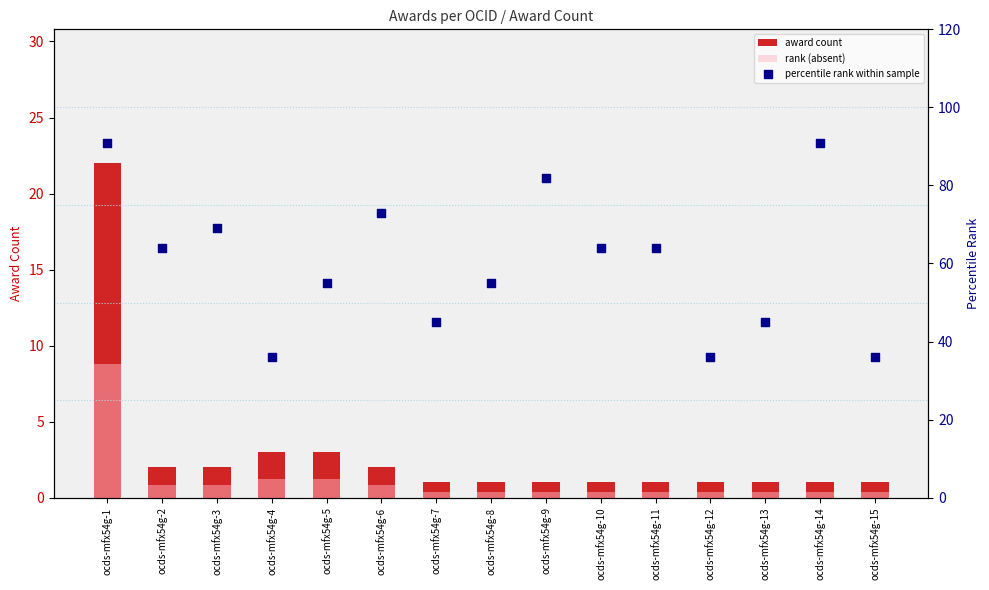

What is the total value across all series at ocds-mfx54g-7?

46.4